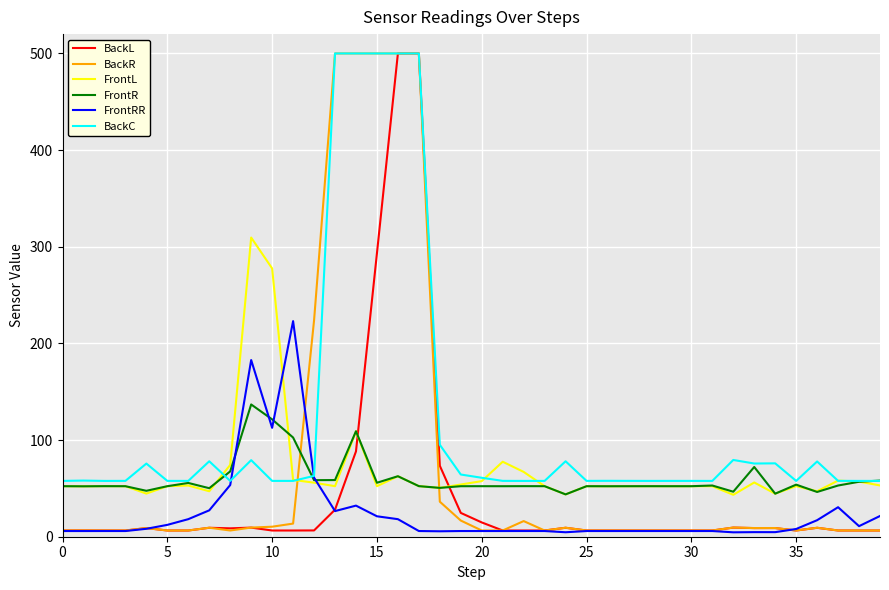

What is the difference between the maximum and minimum values in the FrontR series?

93.0